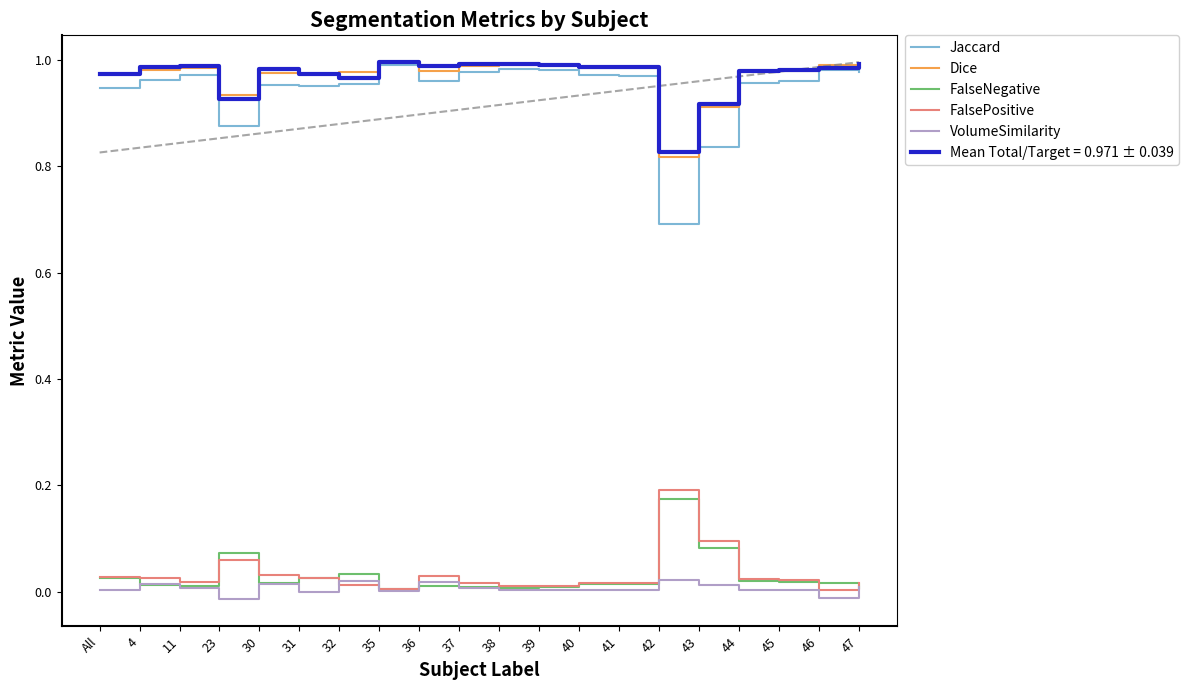

Where is the first local maximum for Dice?

11